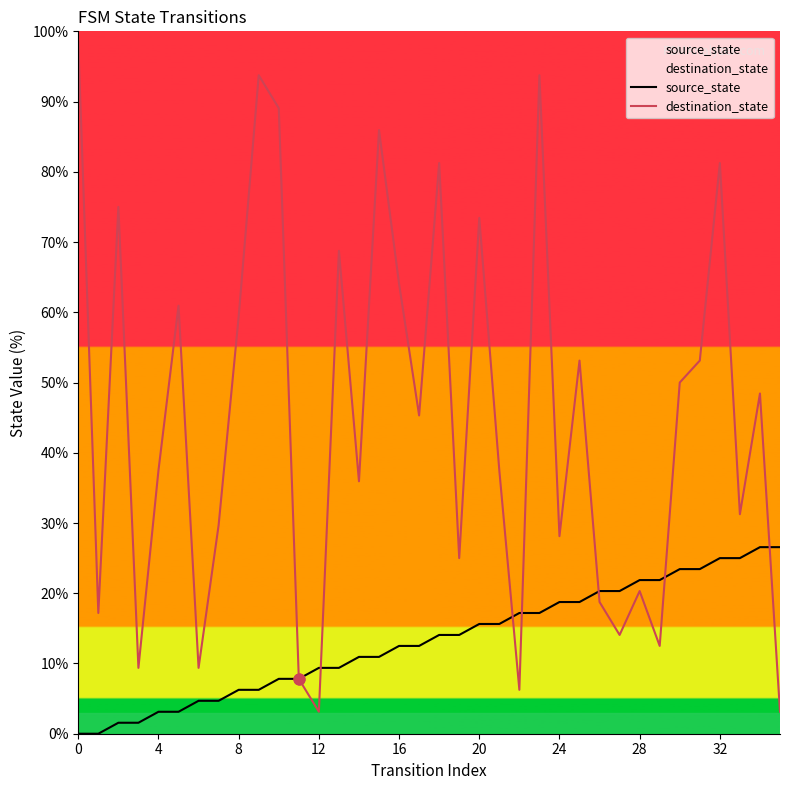

Which series reaches the maximum Y coordinate?

destination_state